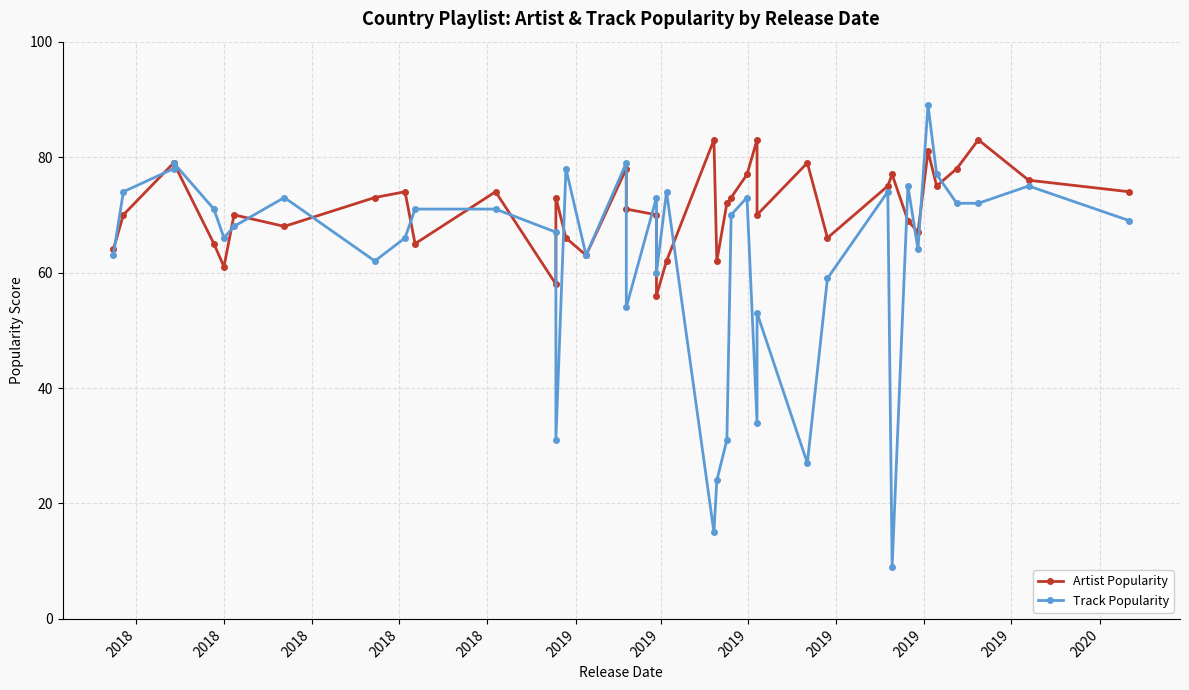

How many lines are shown in the chart?

2